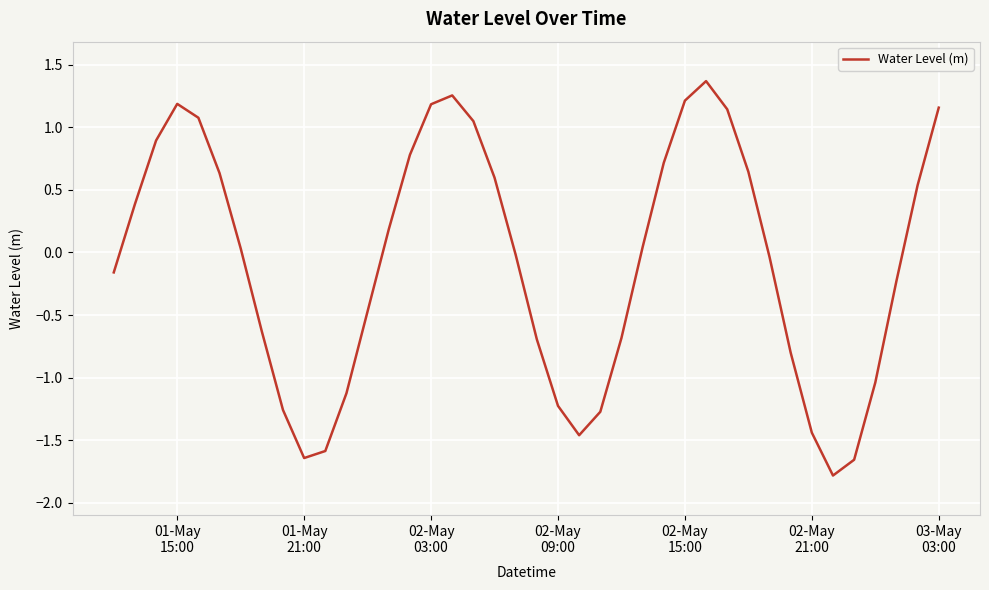

What is the minimum value shown in the chart?

-1.8